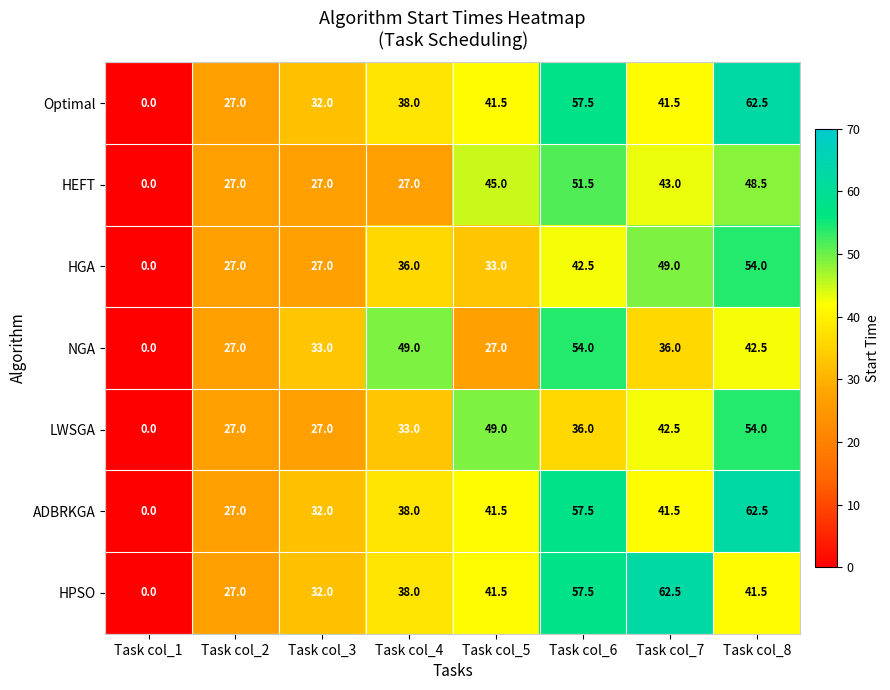

At which category is the sum across all series the highest?

Task col_8